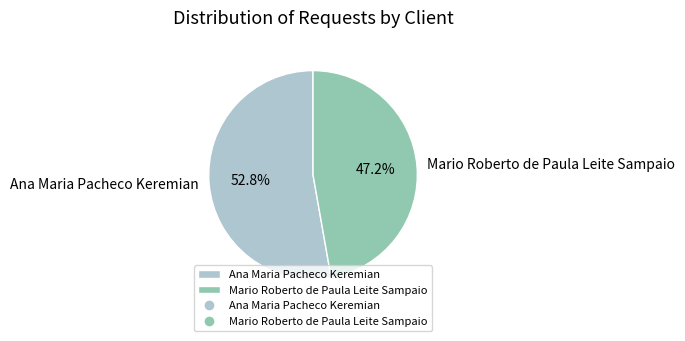

To the nearest percent, what portion does Mario Roberto de Paula Leite Sampaio represent?

47%